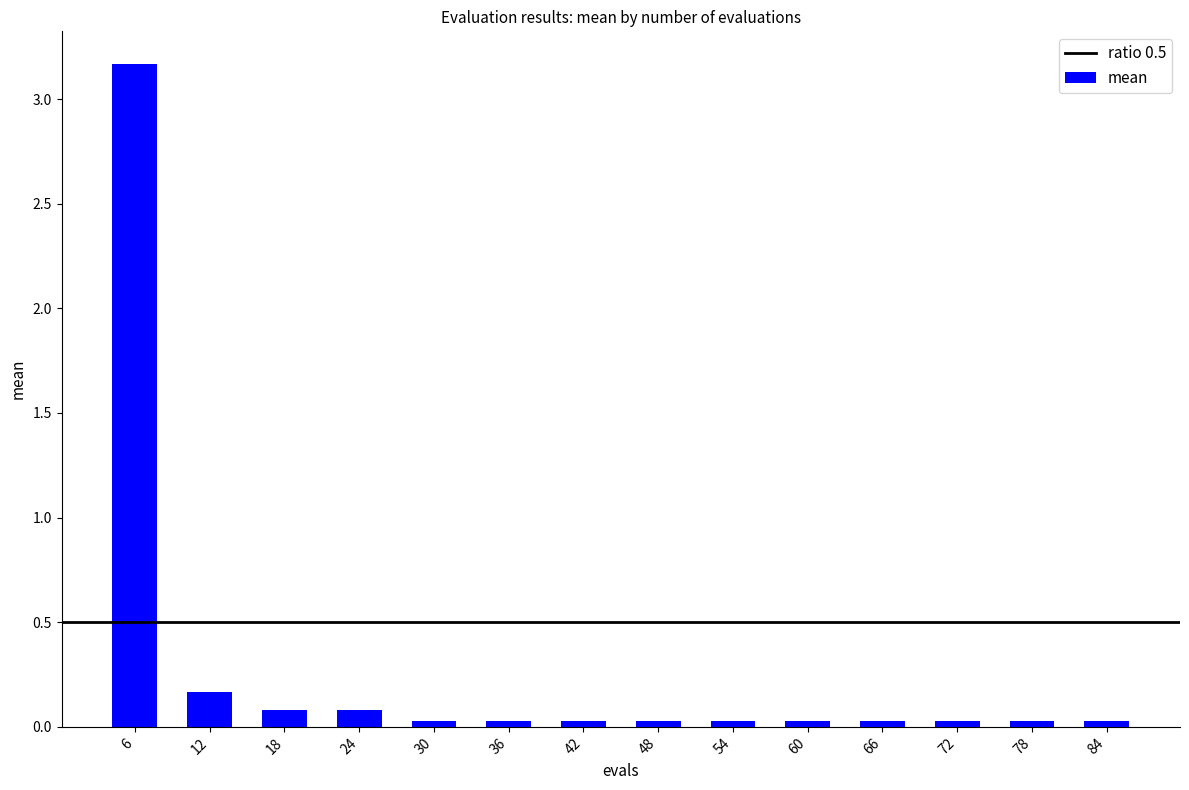

Which category has the highest value across all series?

6